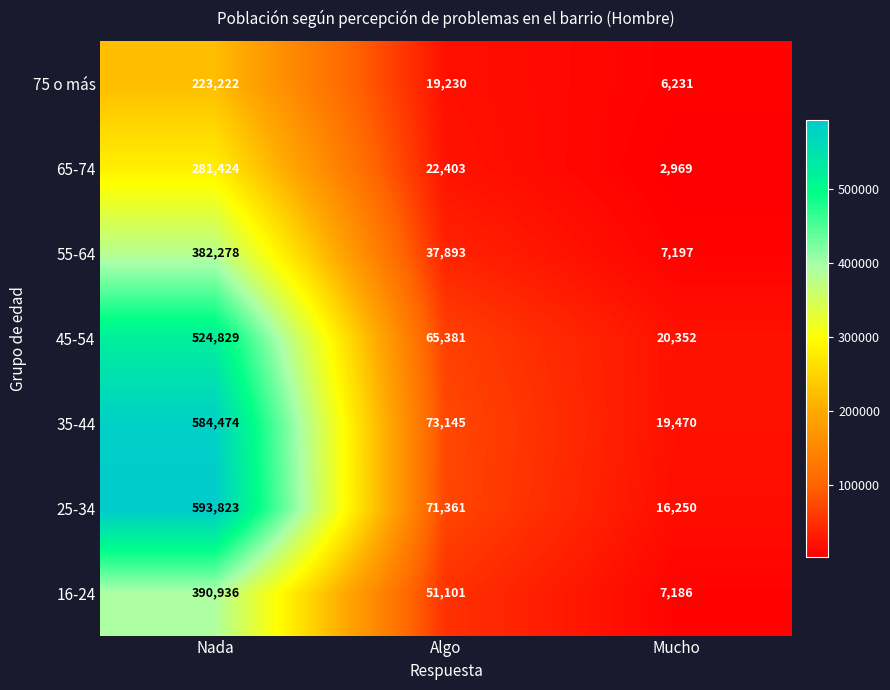

What is the smallest value displayed?

2969